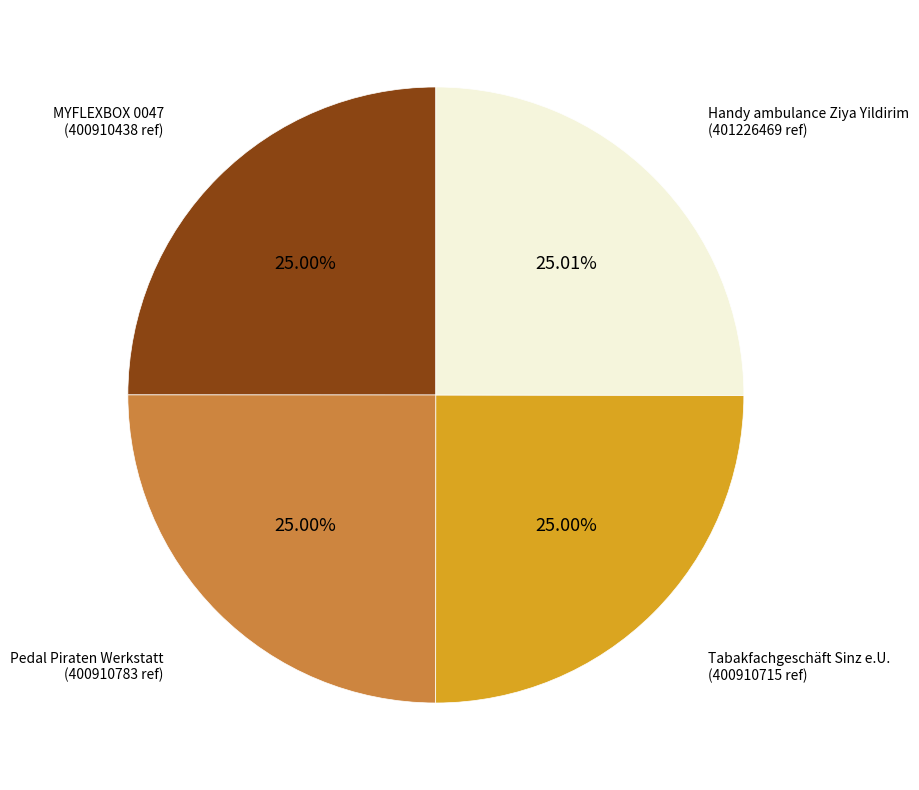

Does any single category account for the majority?

No